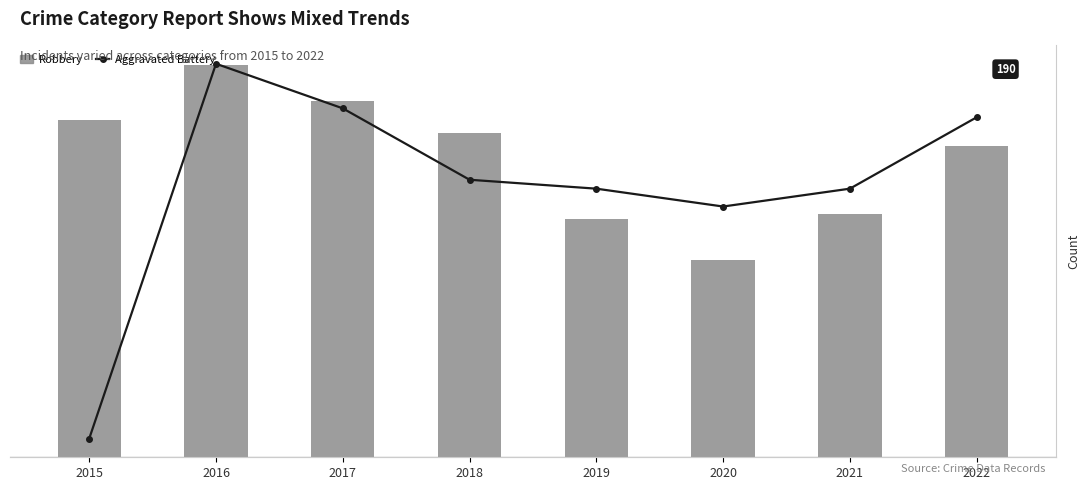

What is the sum of all Aggravated Battery values?

1458